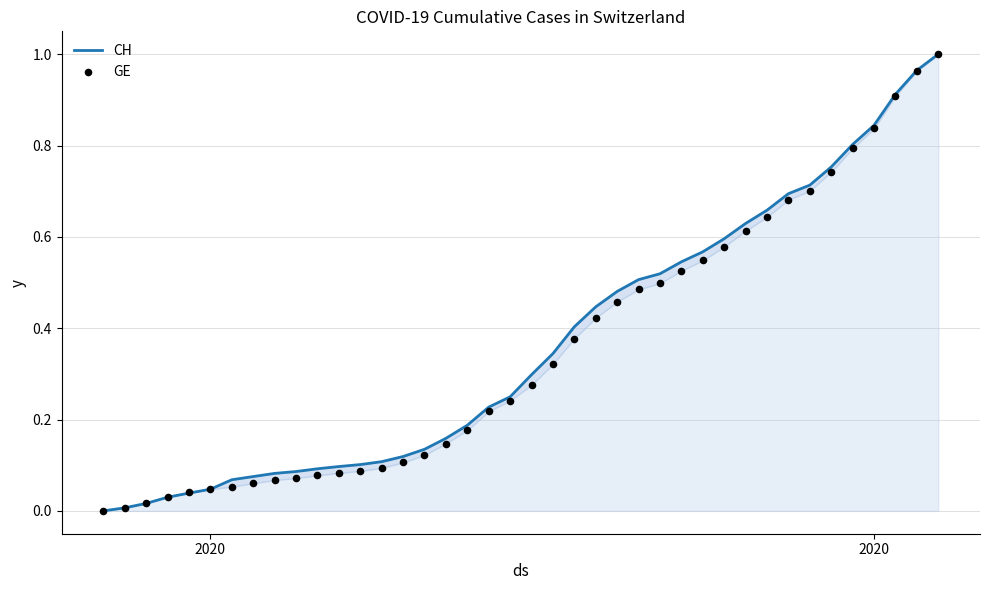

What are all the series names shown in the legend?

CH, GE